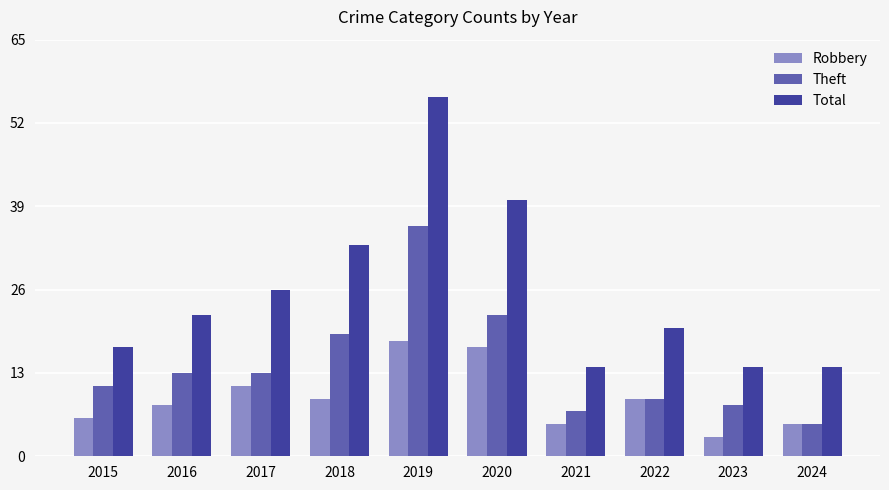

Does the chart contain any negative values?

No